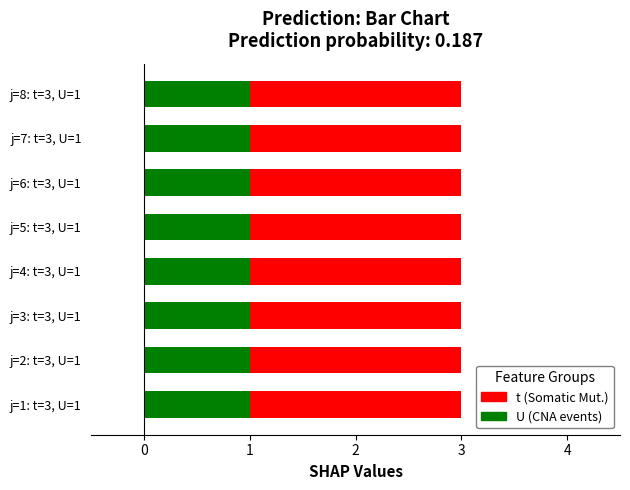

What is the sum of the t values at 1 and 5?

6